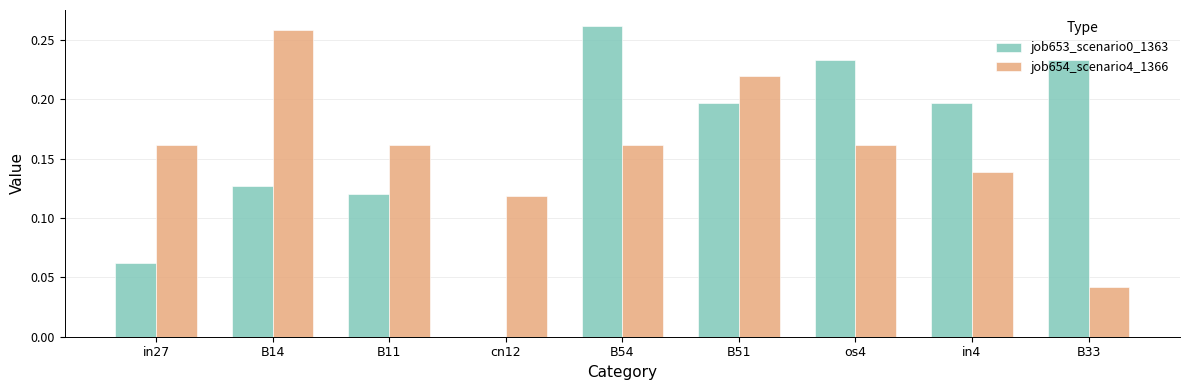

At which category does the chart reach its peak across all series?

B54